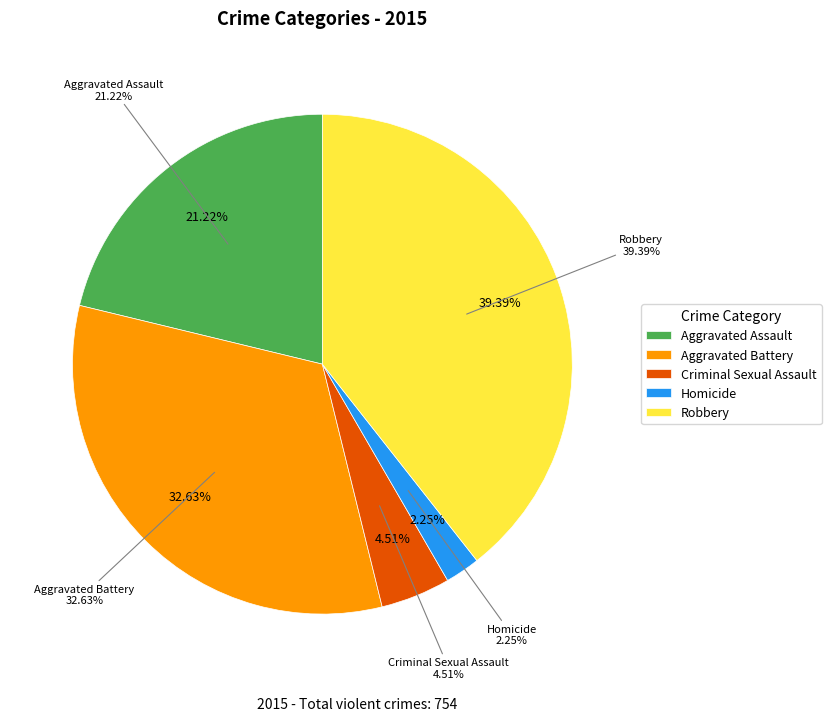

What is the ratio of the value at Aggravated Assault to the value at Robbery?

0.5